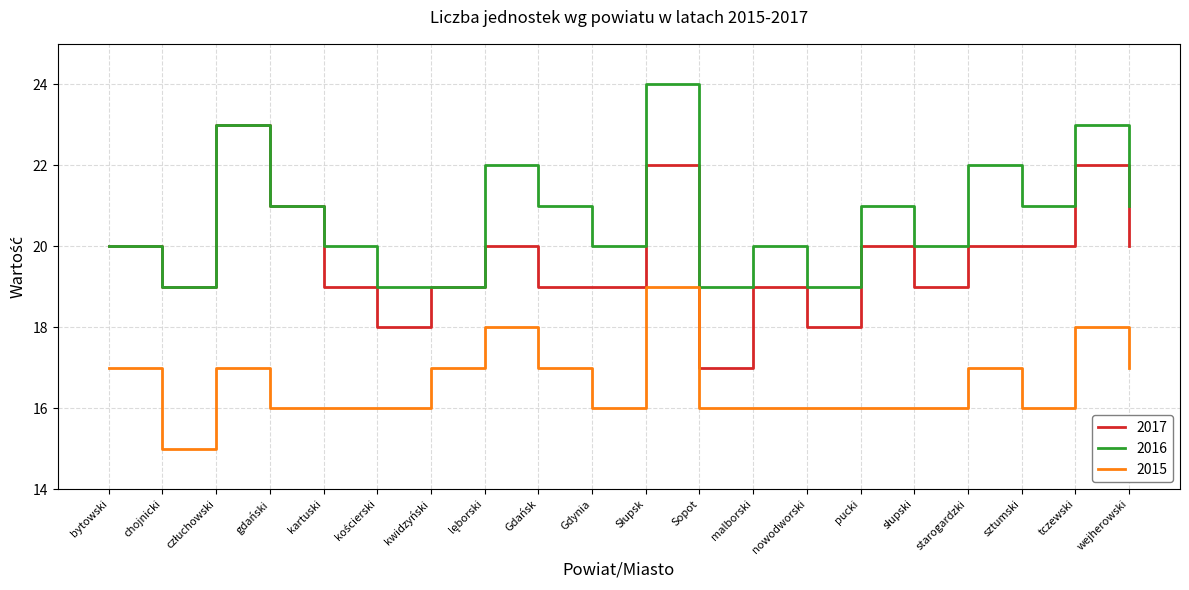

Reading right to left, extract all data points from this chart.

2017: 20	22	20	20	19	20	18	19	17	22	19	19	20	19	18	19	21	23	19	20
2016: 21	23	21	22	20	21	19	20	19	24	20	21	22	19	19	20	21	23	19	20
2015: 17	18	16	17	16	16	16	16	16	19	16	17	18	17	16	16	16	17	15	17